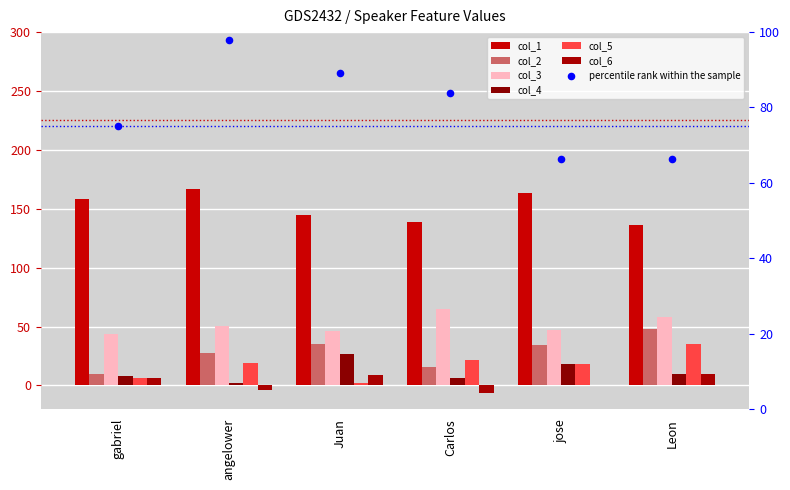

Which series has the largest total across all categories?

col_1